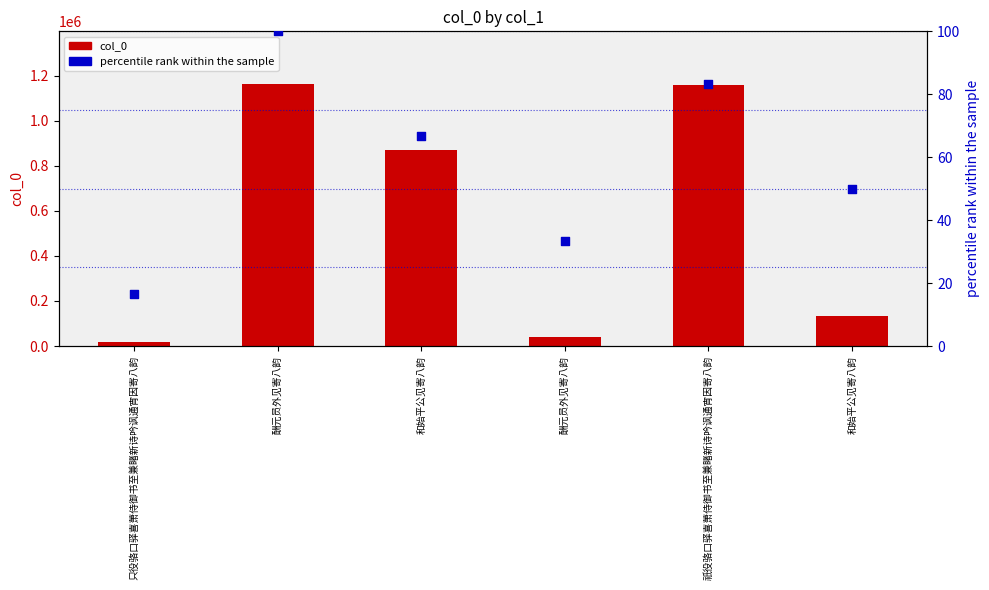

At which category is the sum across all series the highest?

酬元员外见寄八韵